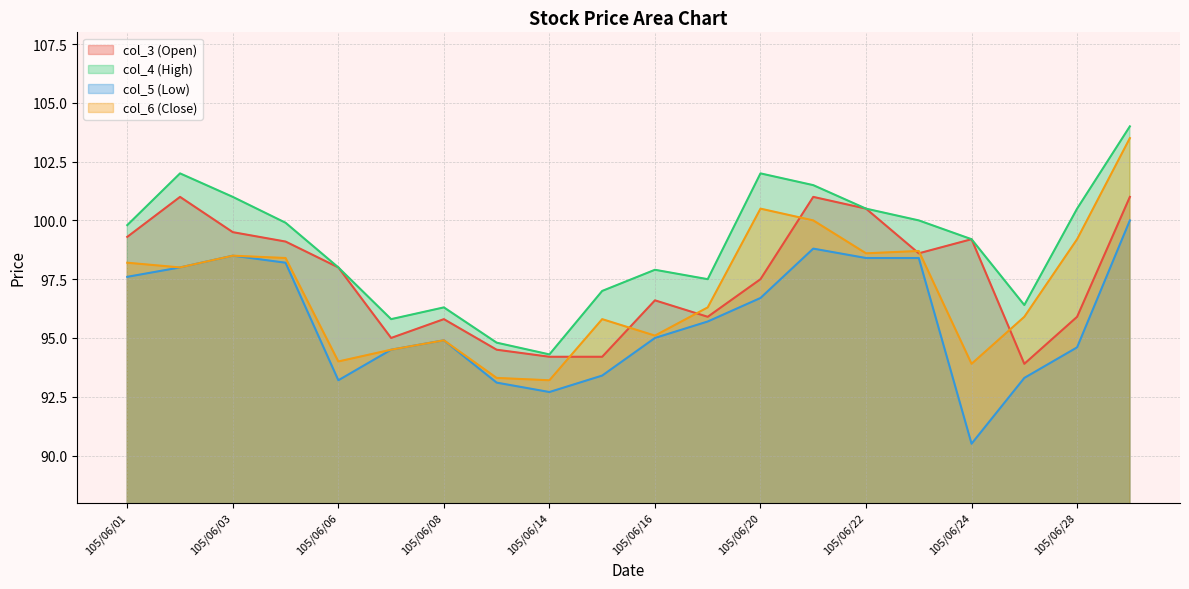

What is the difference between the maximum and minimum values in the col_3 (Open) series?

7.1